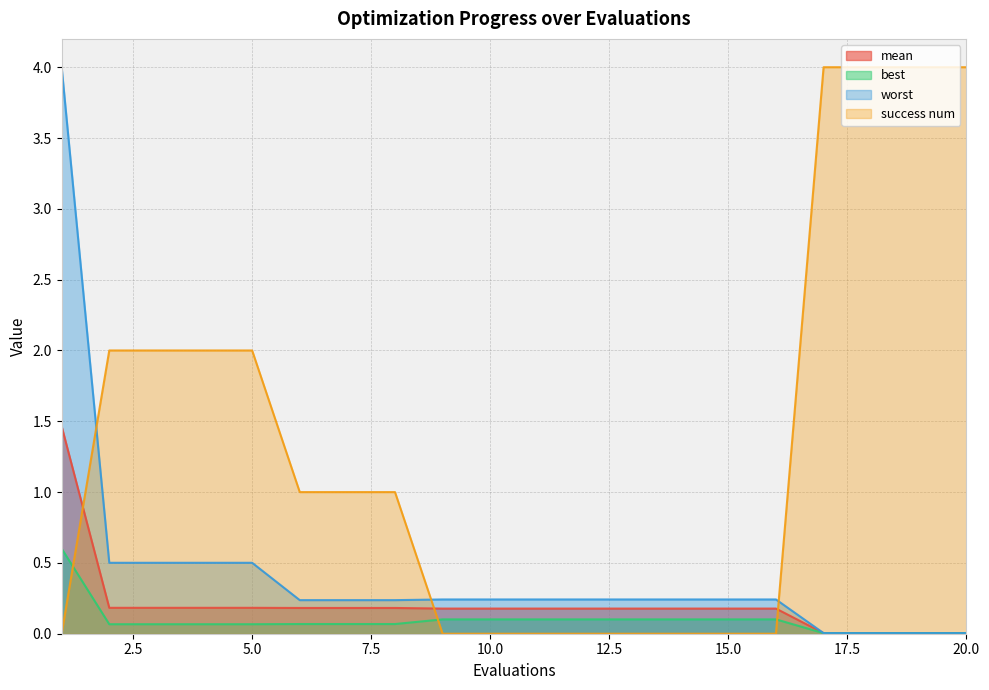

Which series has the largest total across all categories?

success num